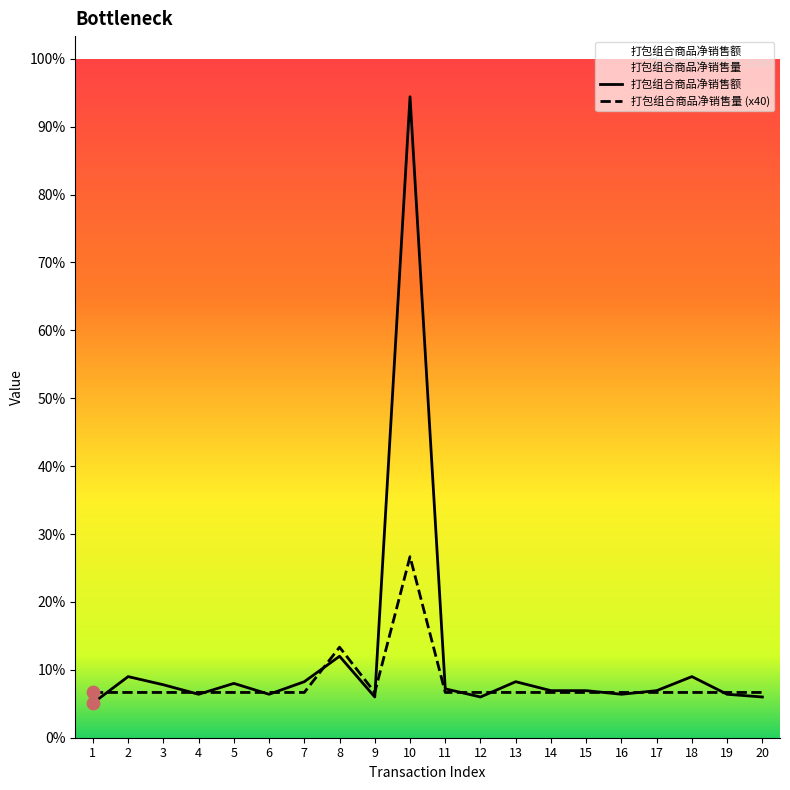

At how many categories does at least one series exceed 237?

1